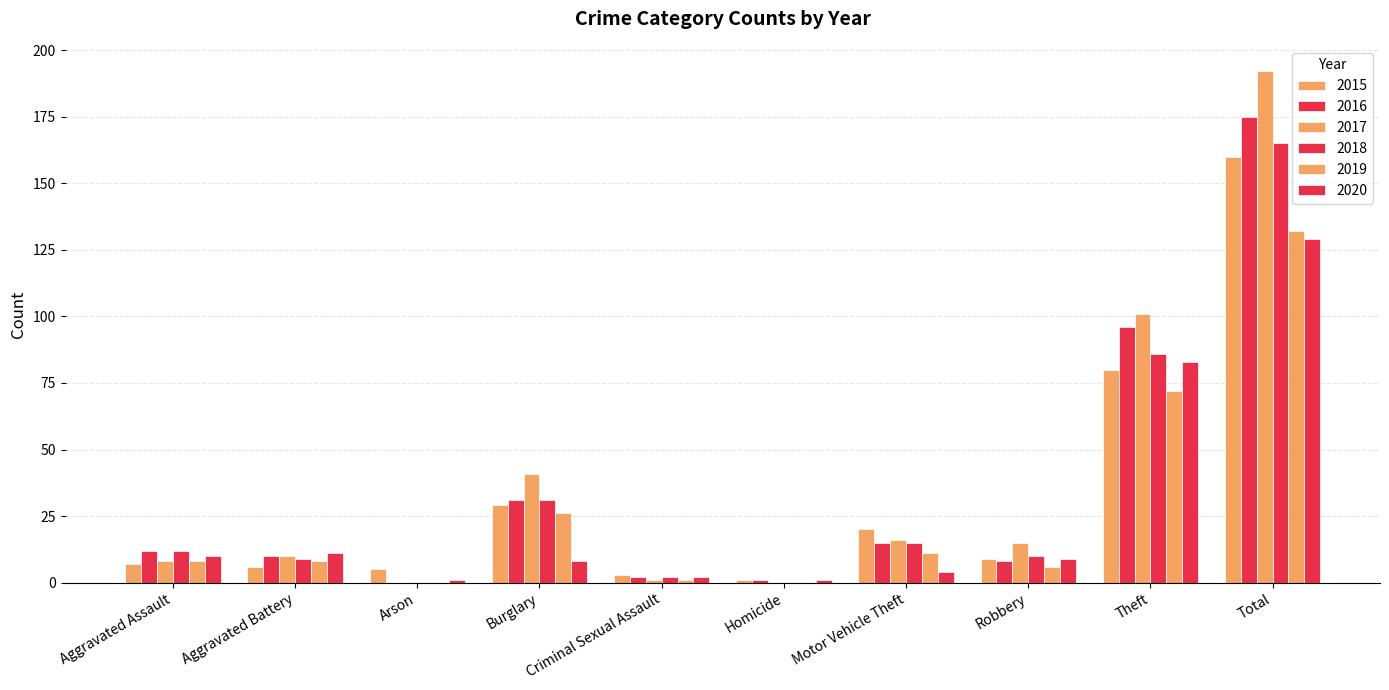

How many data points does each series have?

10